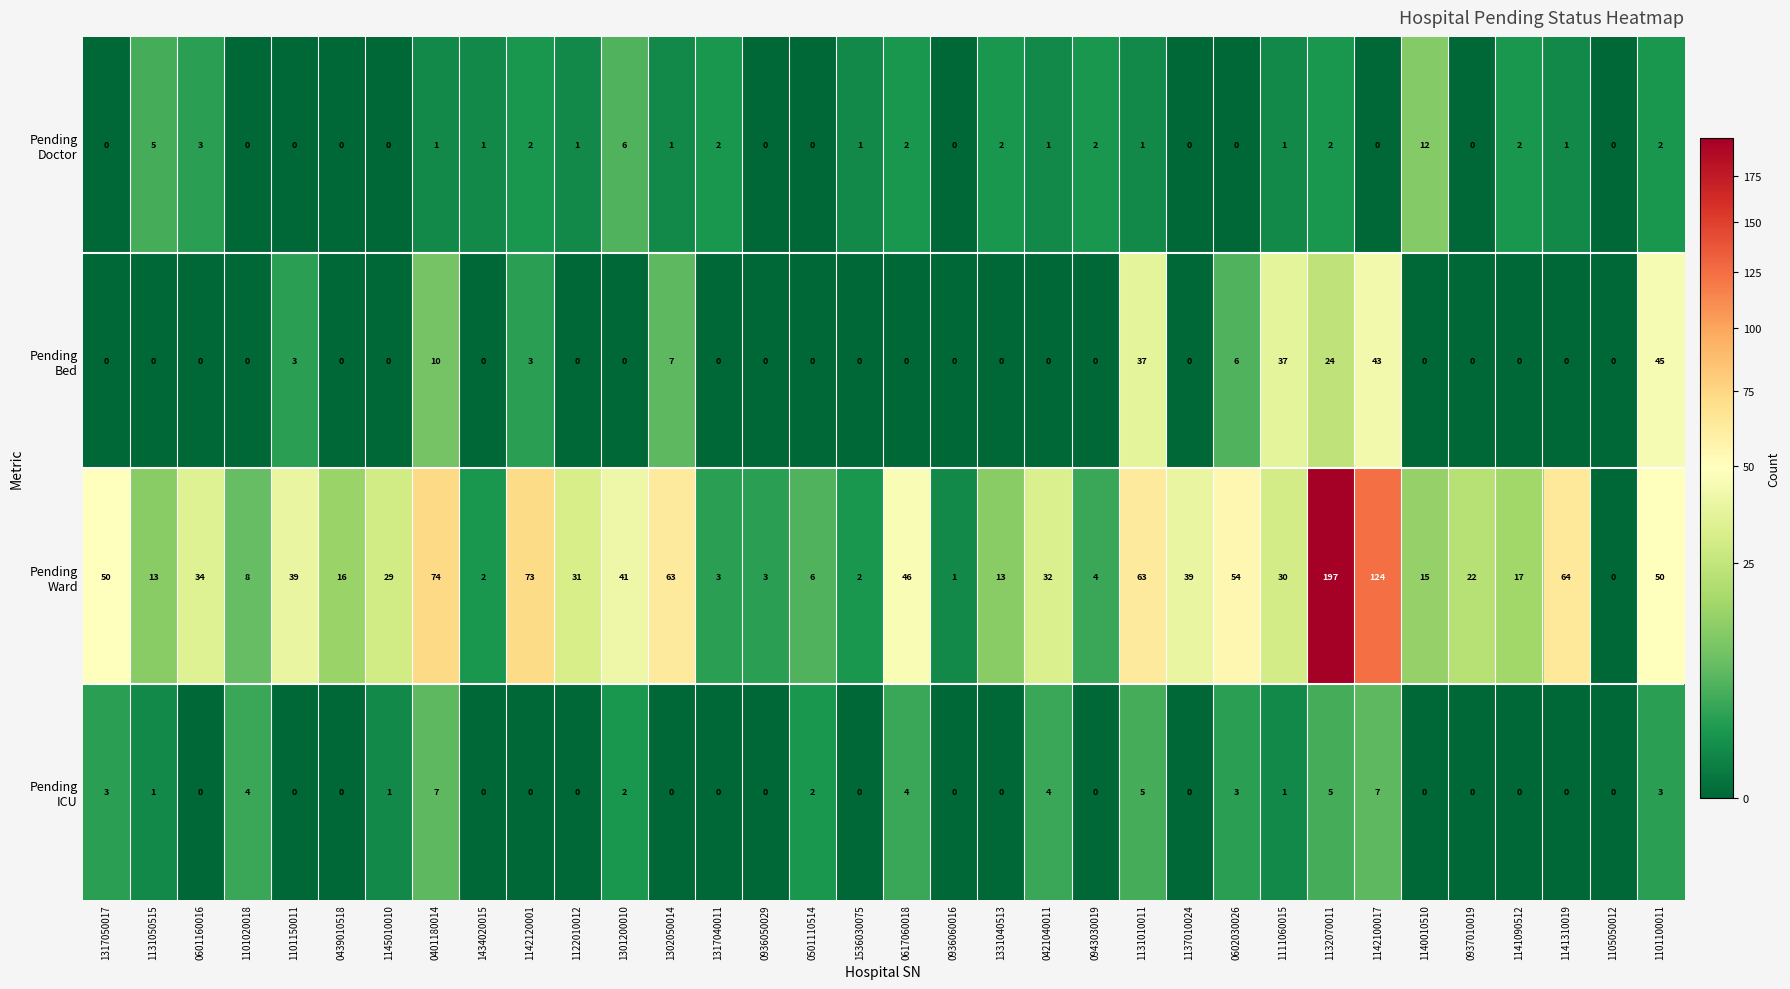

At how many categories does at least one series exceed 133?

1